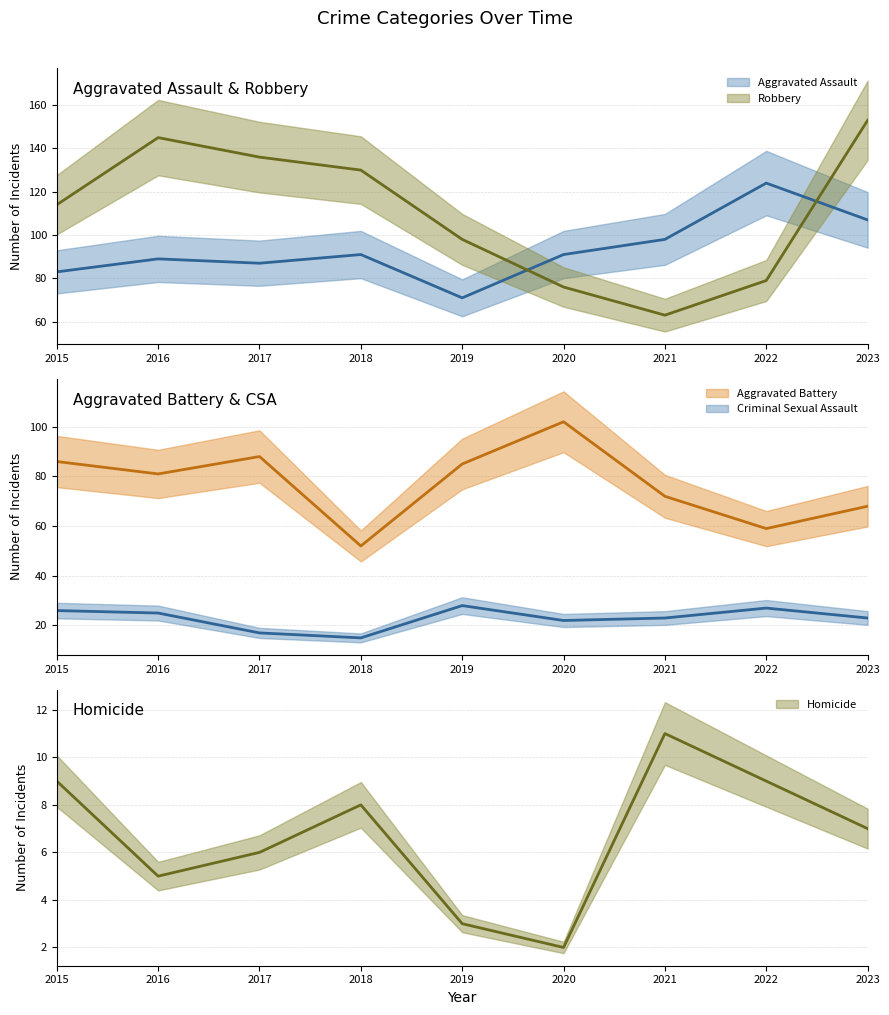

At how many categories does at least one series exceed 39?

9